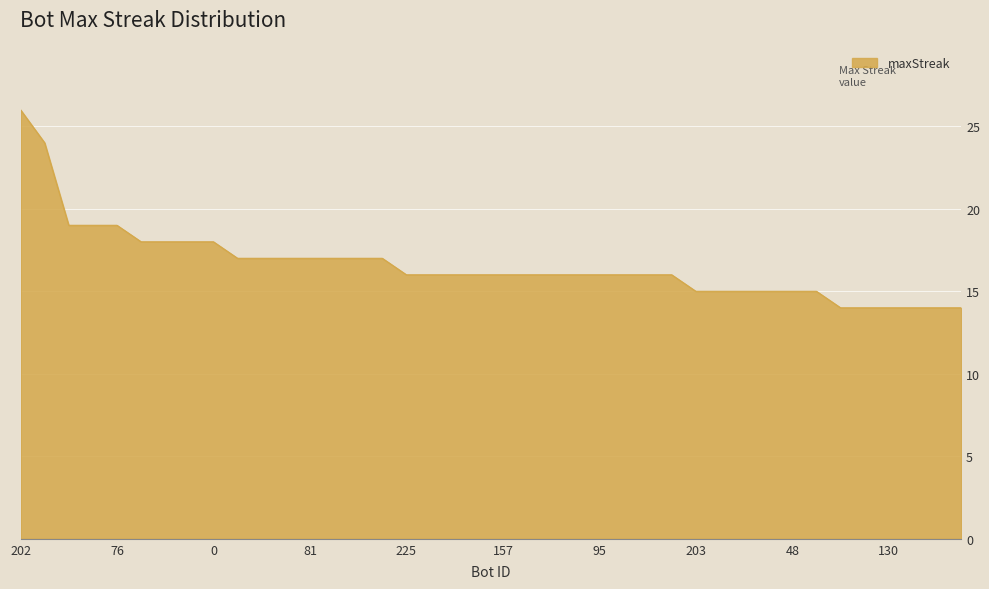

What is the difference between the second highest and minimum values?

10